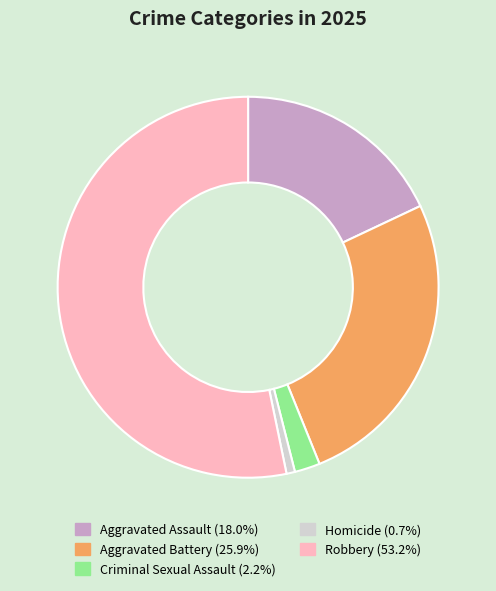

Combined, do Criminal Sexual Assault and Homicide account for over 50%?

No